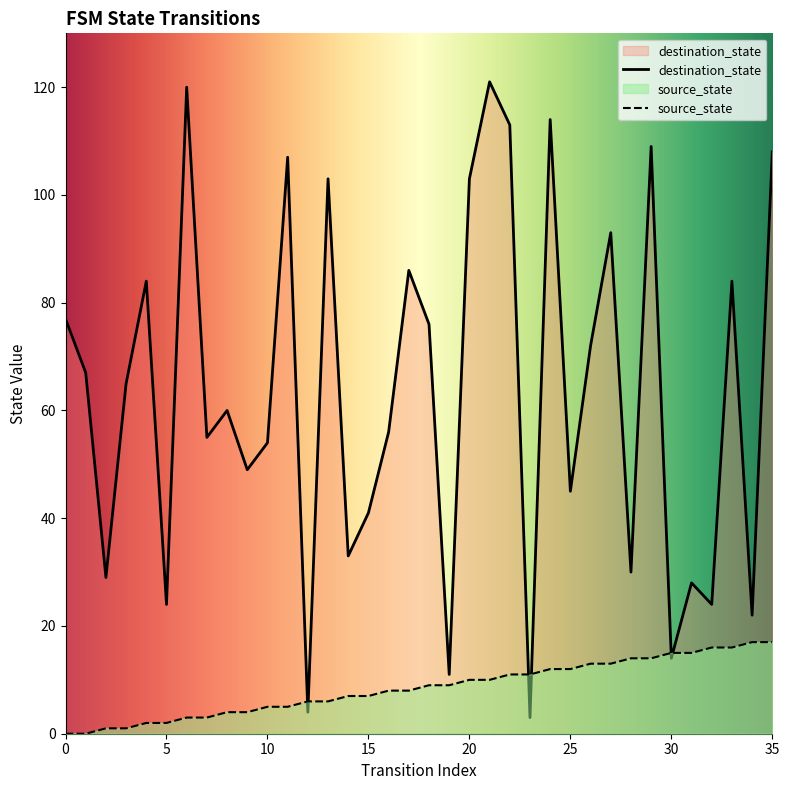

How many data points in source_state are less than 9?

18